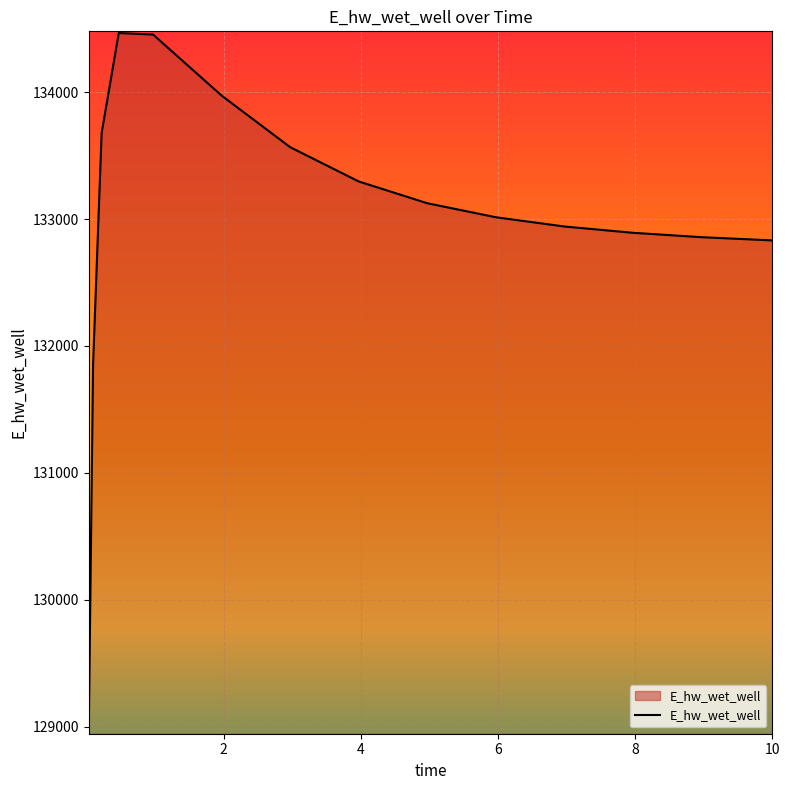

How many lines are shown in the chart?

1